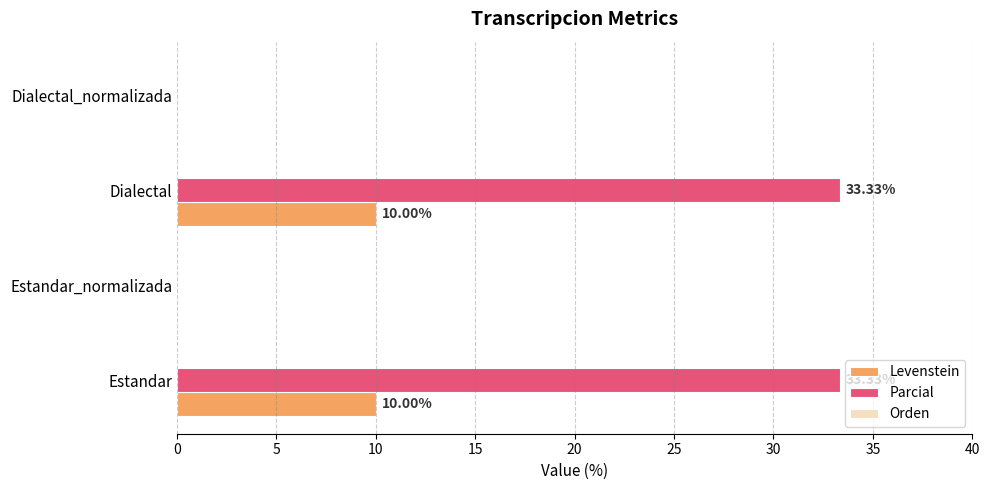

Between Estandar_normalizada and Dialectal, which series saw the biggest shift?

Parcial